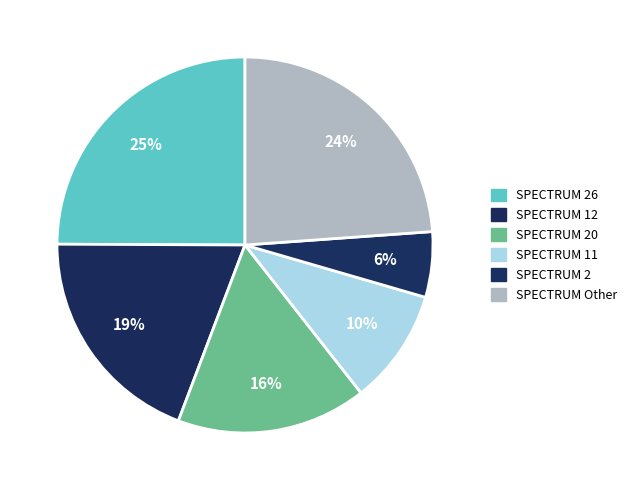

Count the number of slices in the pie.

6